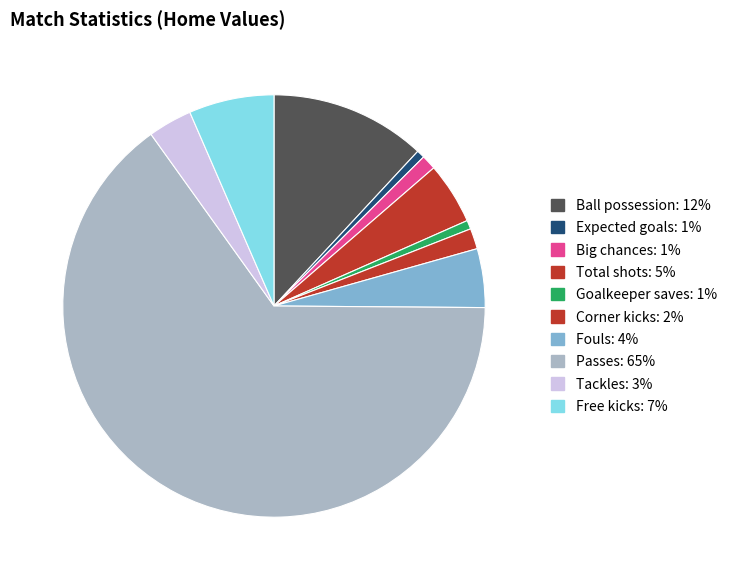

How many slices are in this pie chart?

10